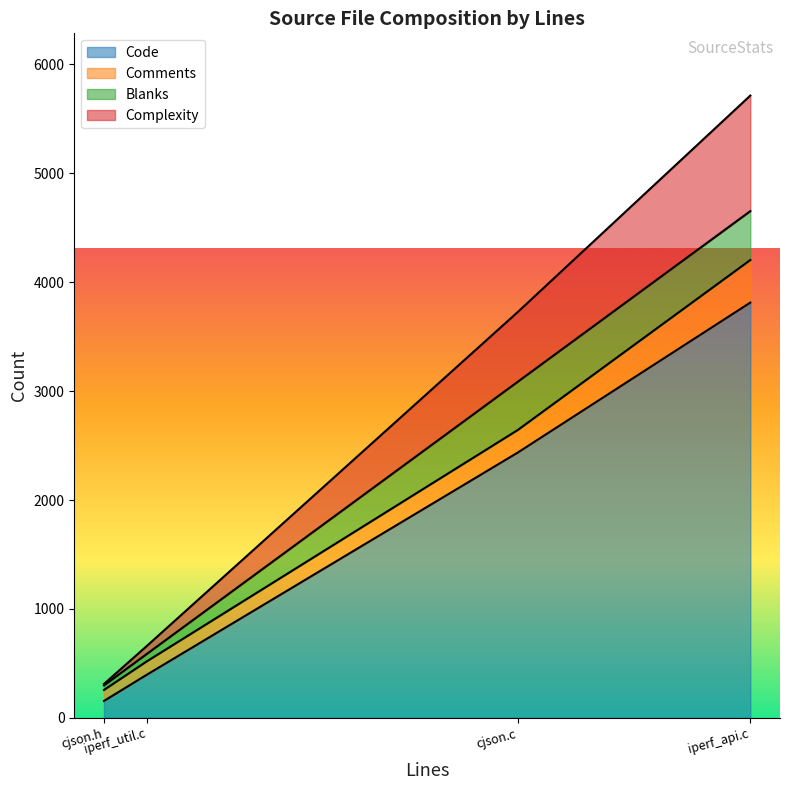

What is the lowest value of the Code series?

155